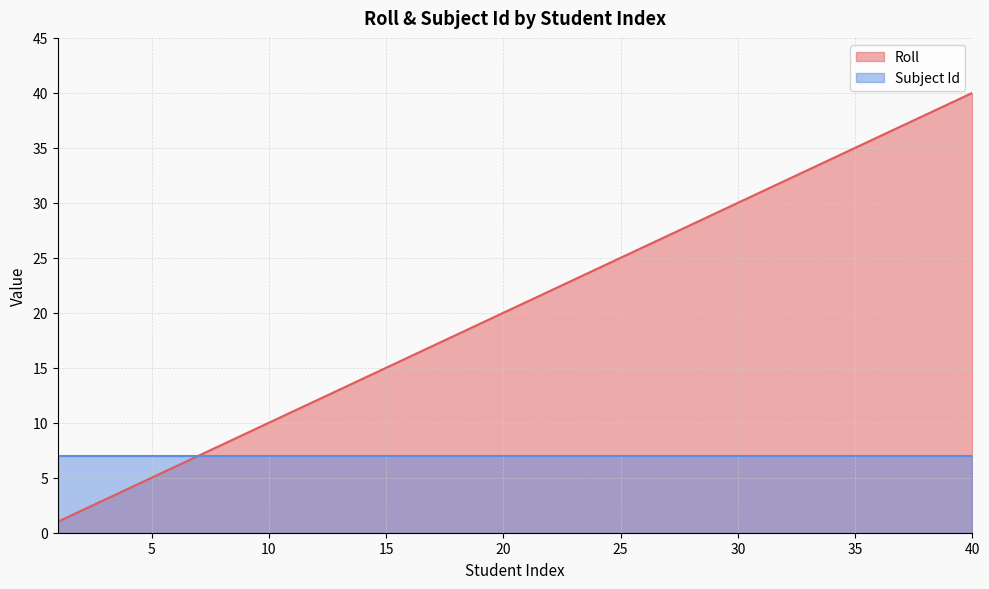

The chart shows a value of 18 at 18. True or false?

True